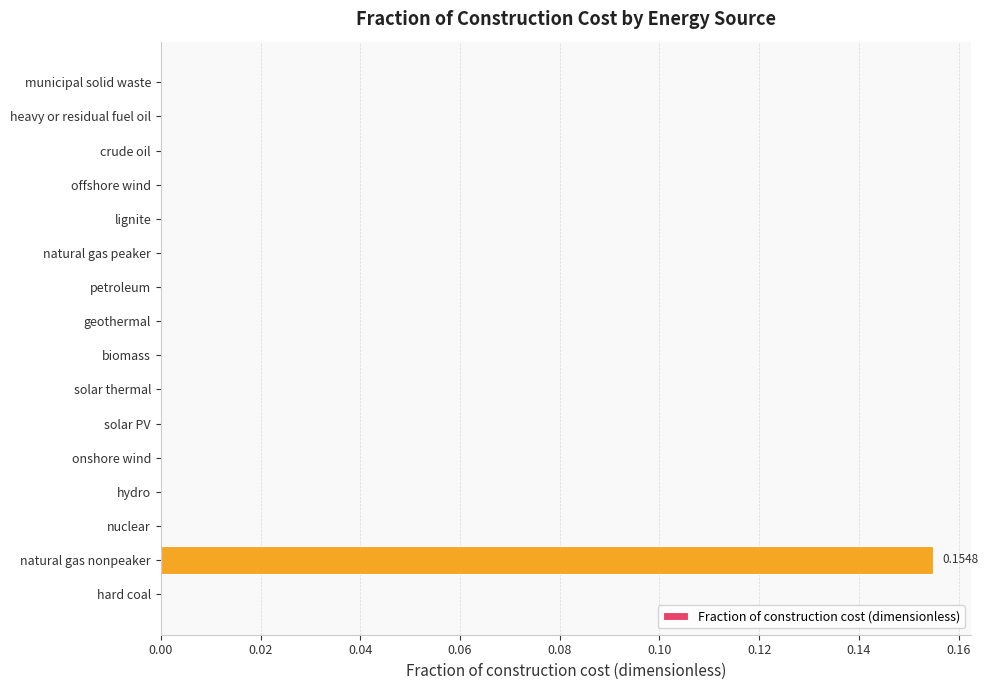

Between heavy or residual fuel oil and natural gas nonpeaker, which is larger?

natural gas nonpeaker